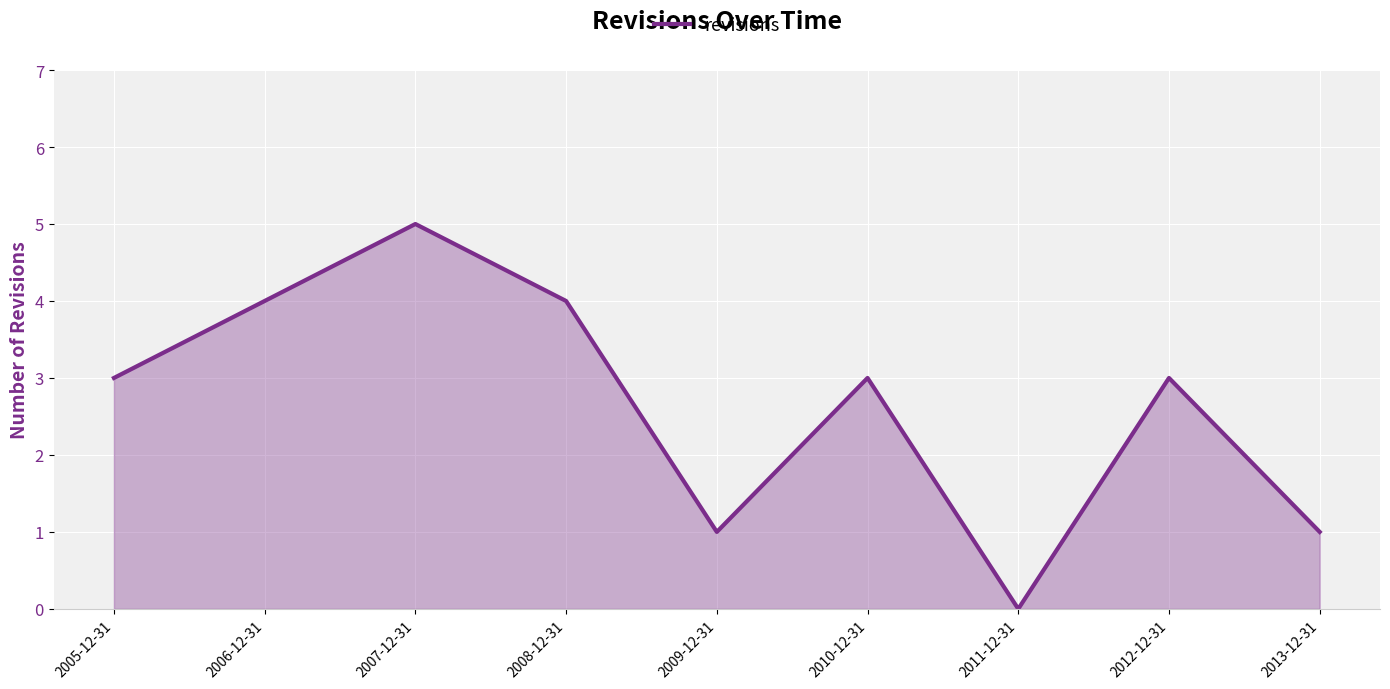

What is the average value?

3